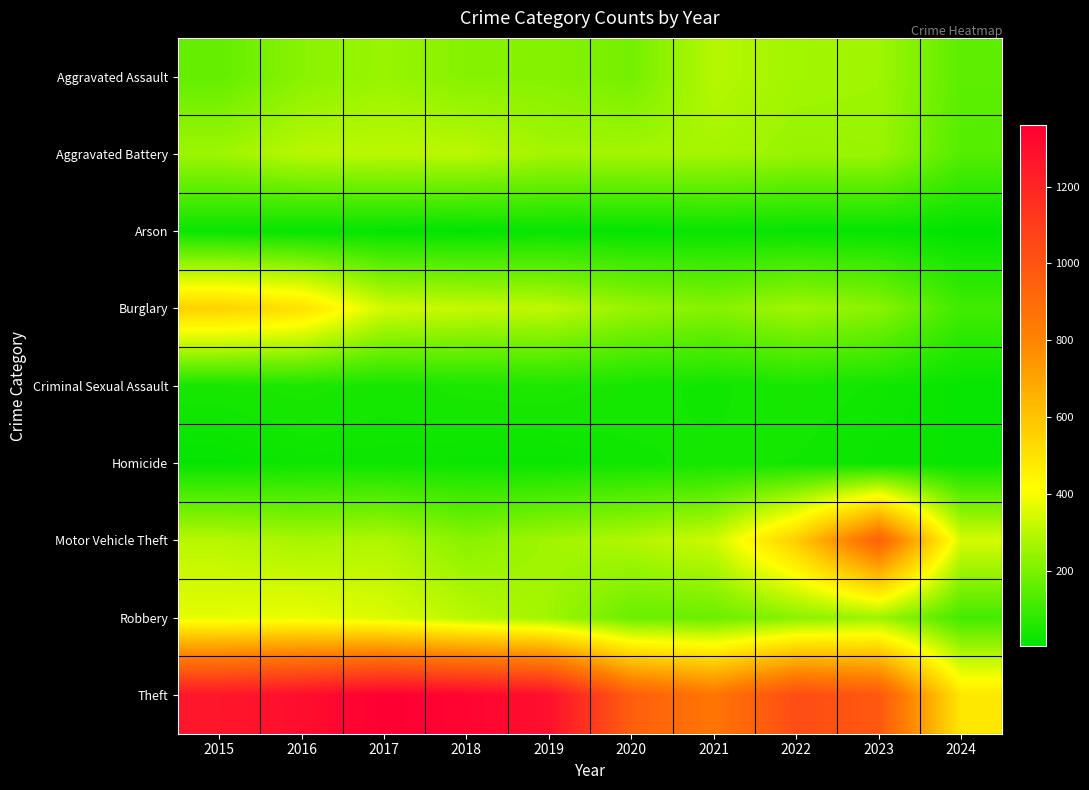

Reading left to right, transcribe all the data shown in this chart.

Aggravated Assault: 2015=164	2016=225	2017=251	2018=220	2019=220	2020=192	2021=295	2022=264	2023=259	2024=154
Aggravated Battery: 2015=259	2016=298	2017=303	2018=302	2019=267	2020=268	2021=270	2022=249	2023=252	2024=141
Arson: 2015=22	2016=14	2017=12	2018=8	2019=16	2020=12	2021=18	2022=15	2023=15	2024=4
Burglary: 2015=552	2016=505	2017=339	2018=319	2019=308	2020=250	2021=220	2022=263	2023=226	2024=109
Criminal Sexual Assault: 2015=43	2016=51	2017=41	2018=51	2019=55	2020=40	2021=33	2022=45	2023=33	2024=17
Homicide: 2015=13	2016=28	2017=27	2018=23	2019=21	2020=34	2021=38	2022=35	2023=22	2024=19
Motor Vehicle Theft: 2015=299	2016=272	2017=285	2018=225	2019=262	2020=287	2021=332	2022=569	2023=945	2024=345
Robbery: 2015=372	2016=381	2017=356	2018=302	2019=263	2020=174	2021=175	2022=227	2023=257	2024=114
Theft: 2015=1263	2016=1297	2017=1359	2018=1337	2019=1288	2020=954	2021=856	2022=1032	2023=983	2024=483